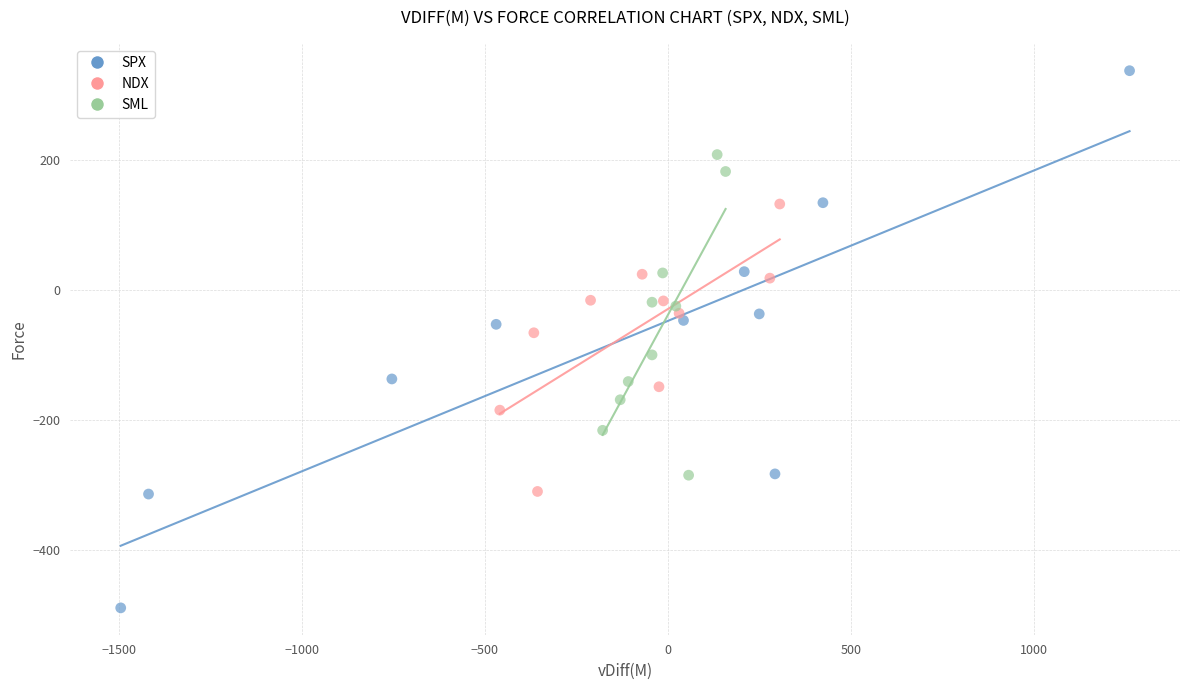

Which series contains the highest Y value?

SPX